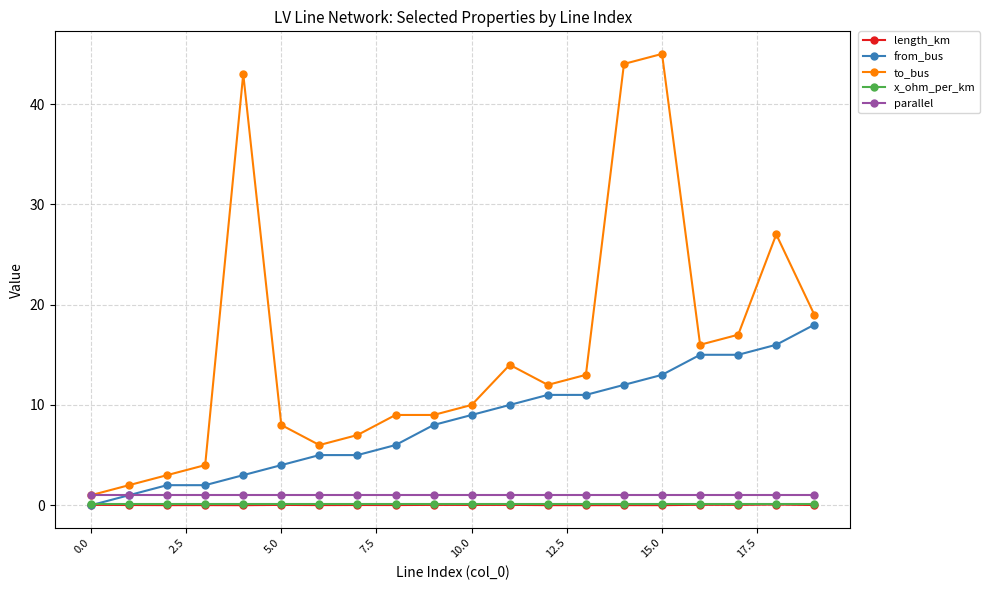

Which series has the widest spread of values?

to_bus